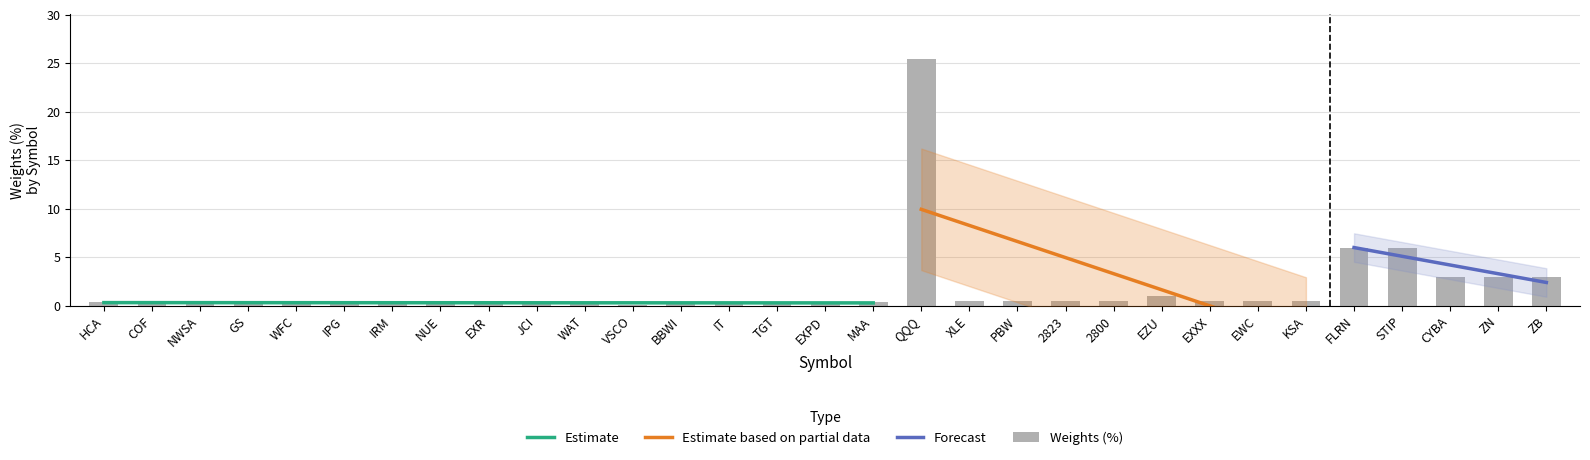

What is the label of the 15th bar from the right?

MAA